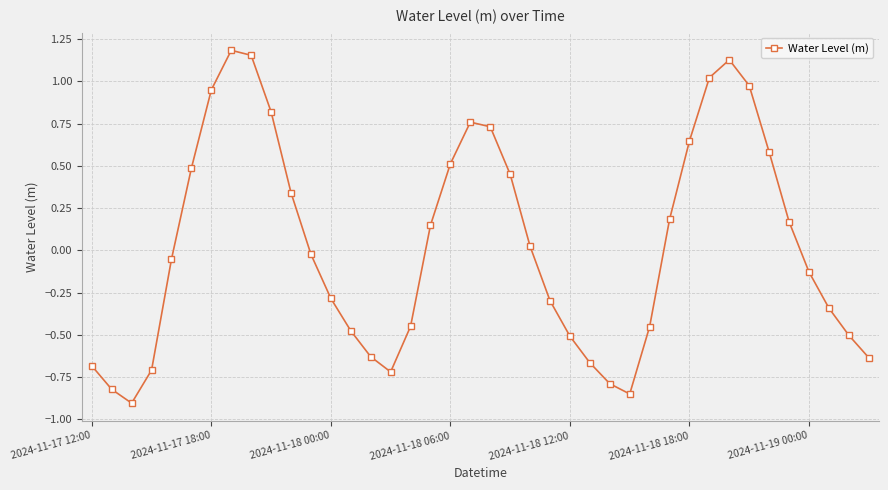

What is the difference between the maximum and second lowest values?

2.0